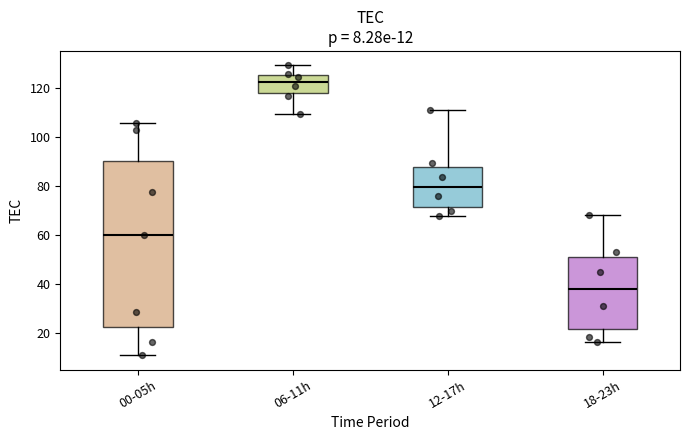

Which box is the tallest, from its lower edge to its upper edge?

00-05h